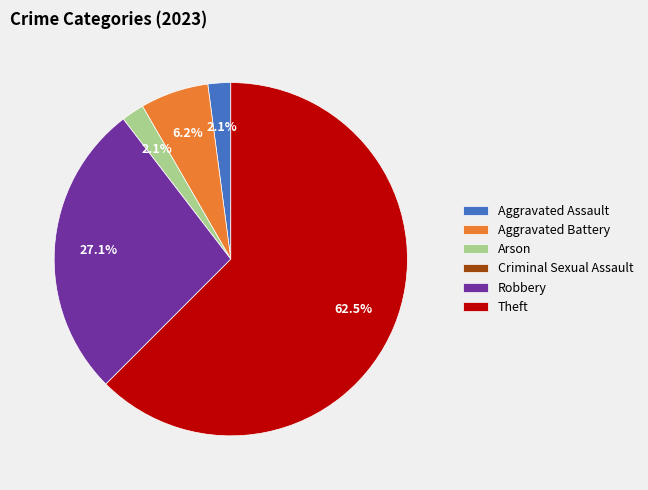

Does any single category account for the majority?

Yes